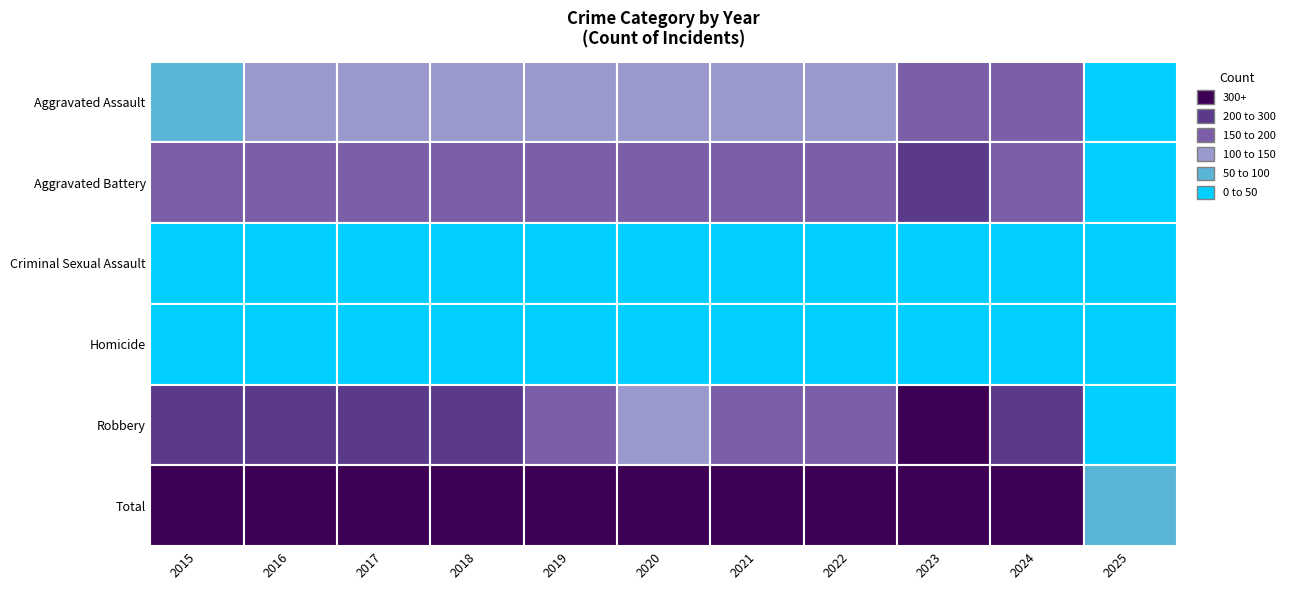

How many distinct data groups are displayed?

6